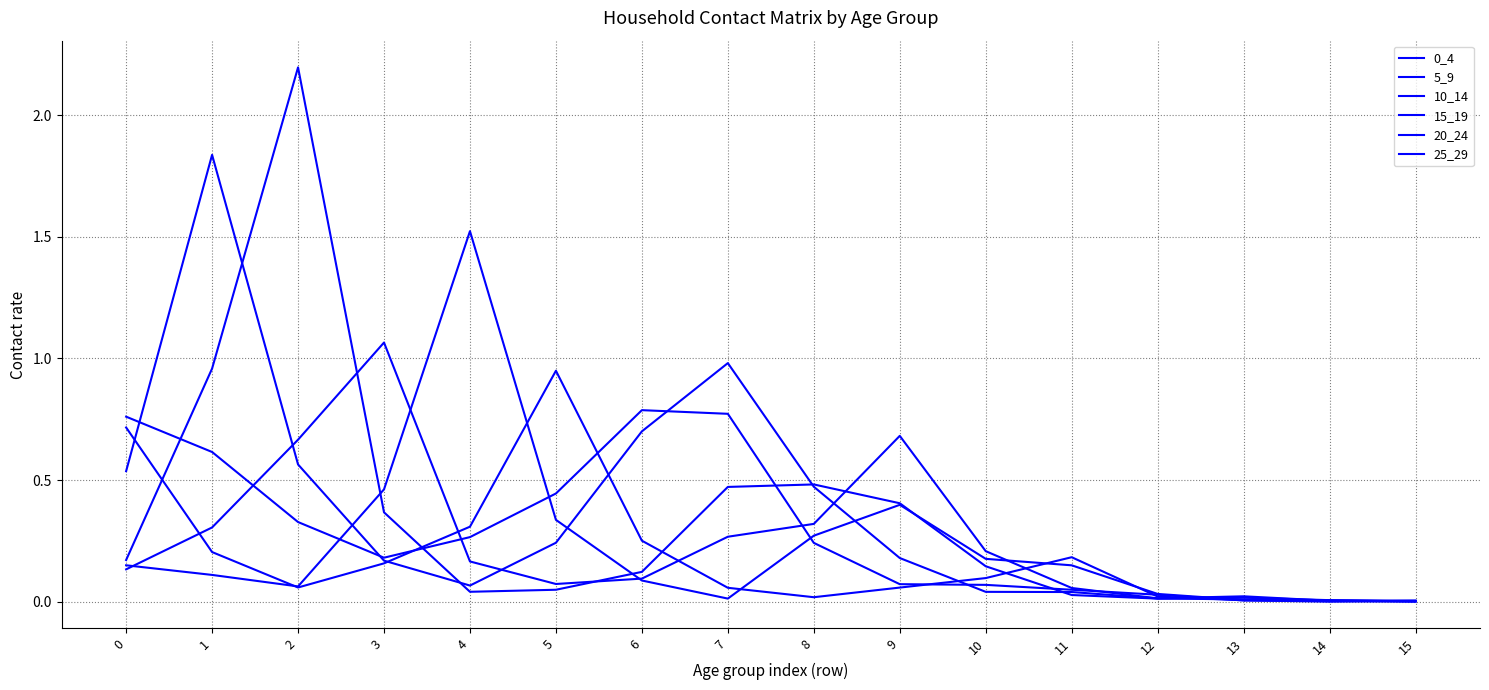

Where is 10_14 nearest to the value 1?

1